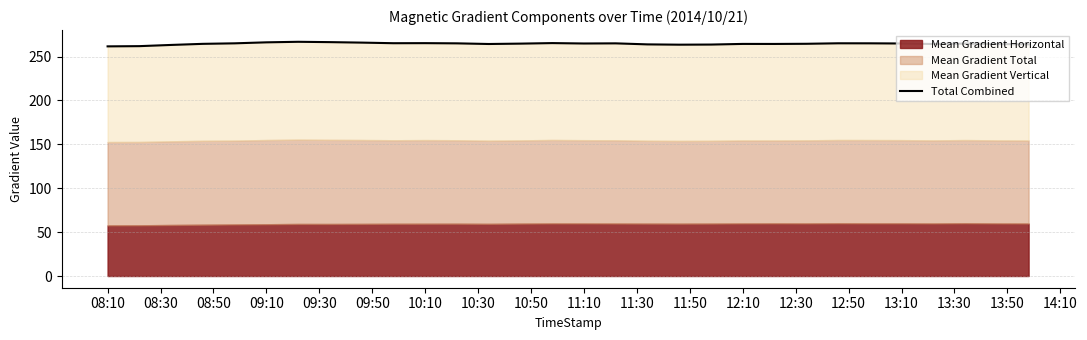

Reading left to right, transcribe all the data shown in this chart.

261.7	261.9	263.3	264.6	265.1	266.3	266.9	266.5	266.0	265.3	265.4	265.1	264.4	264.8	265.4	265.0	265.1	263.9	263.6	263.7	264.5	264.4	264.6	265.2	265.2	265.0	264.4	264.9	264.4	264.0